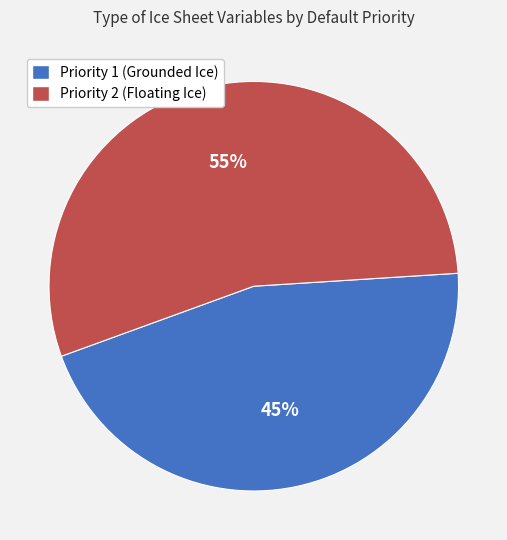

Is there a majority slice in this chart?

Yes